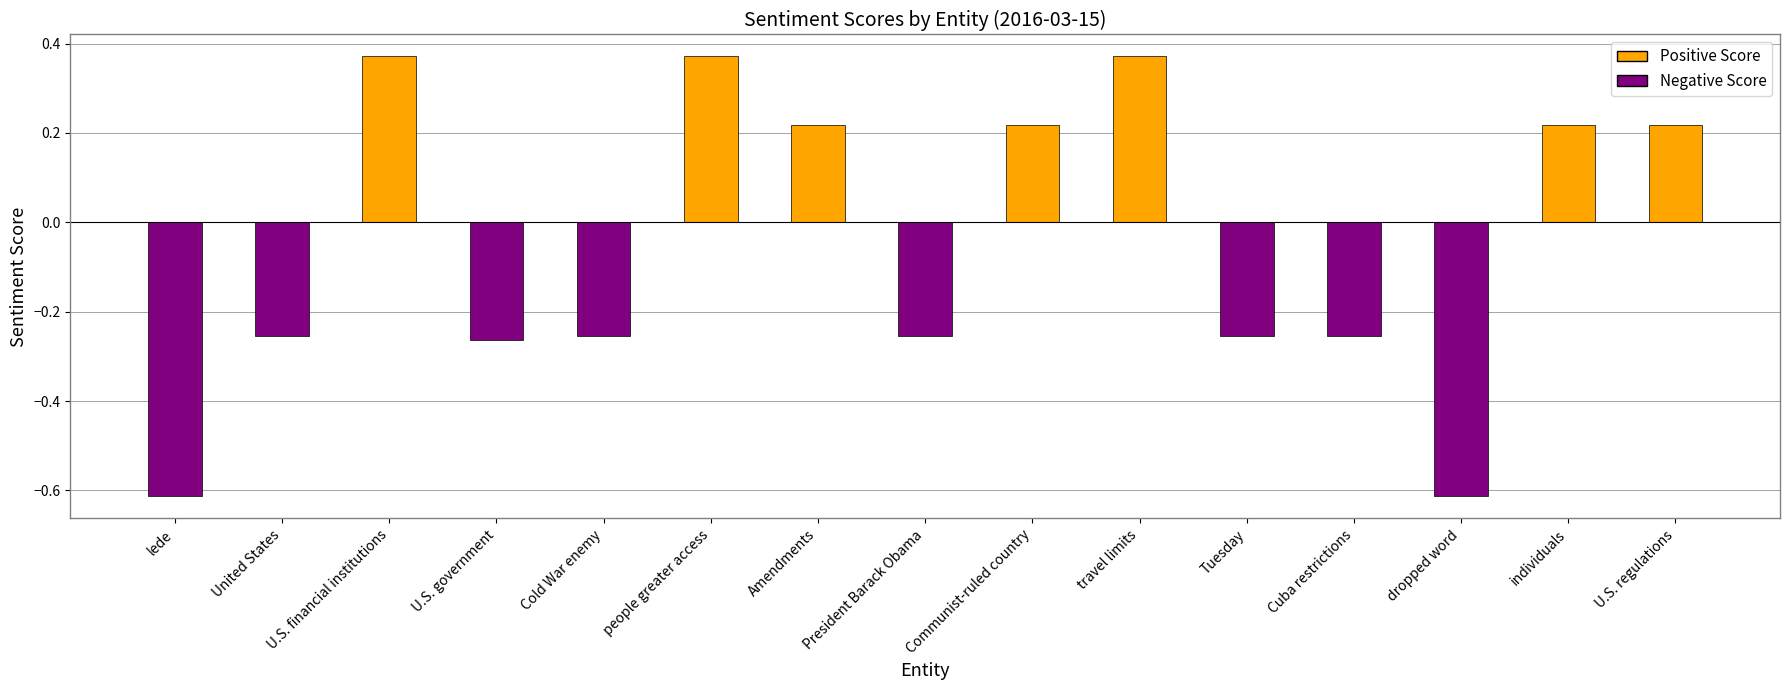

What is the label of the 3rd bar from the right?

dropped word